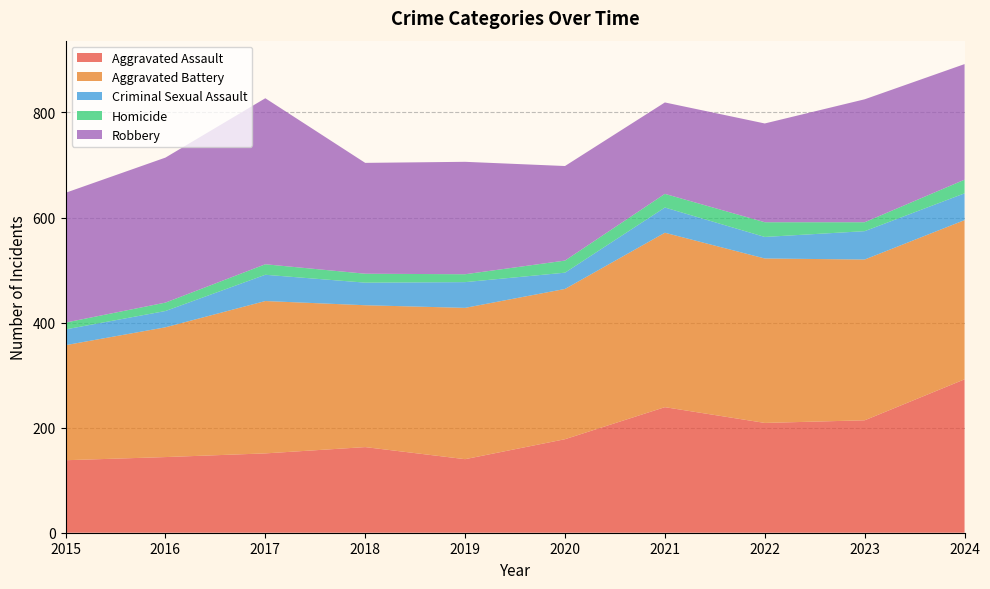

Reading right to left, transcribe all the data shown in this chart.

Aggravated Assault: 292	214	209	239	178	140	163	151	144	138
Aggravated Battery: 303	306	313	332	286	288	270	290	247	219
Criminal Sexual Assault: 51	54	41	48	31	49	43	50	31	30
Homicide: 26	17	28	26	23	15	17	20	16	13
Robbery: 220	234	188	174	180	214	211	316	276	247